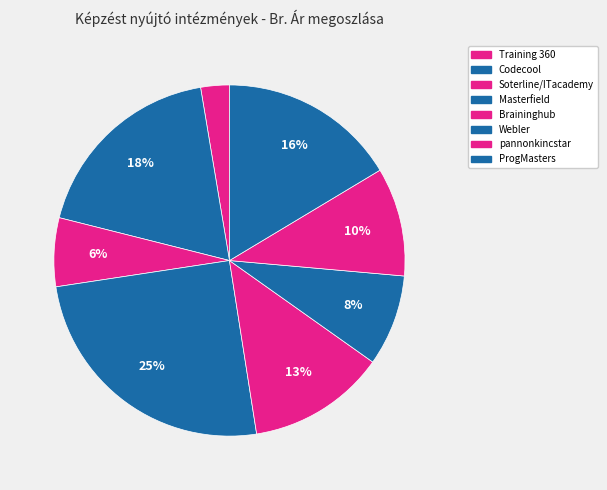

Is there a majority slice in this chart?

No